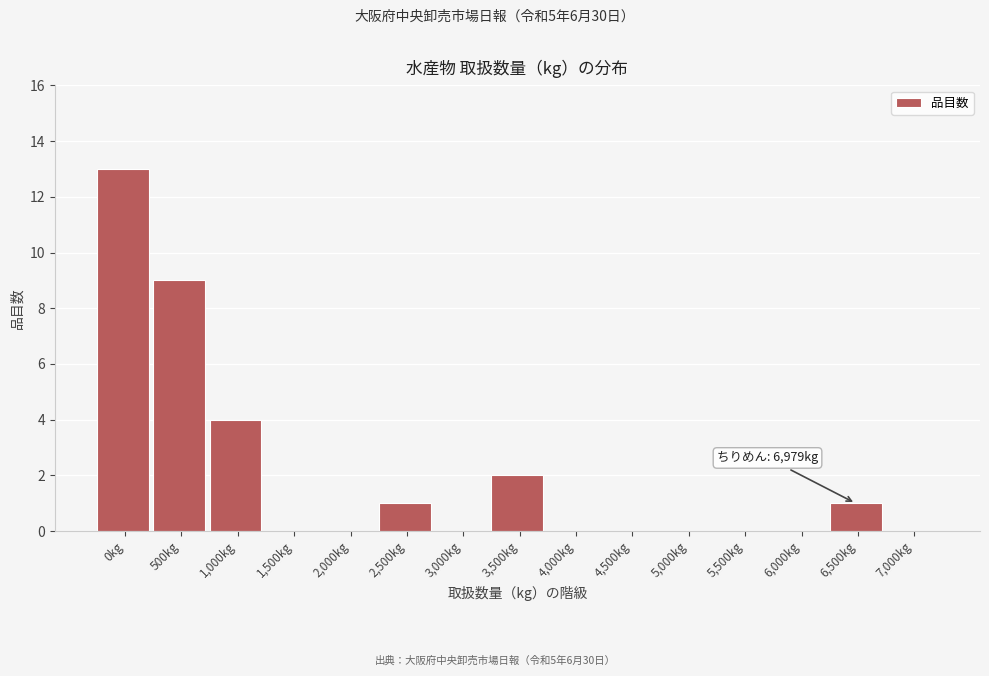

Reading right to left, list all the values displayed in this chart.

7,000kg=0	6,500kg=1	6,000kg=0	5,500kg=0	5,000kg=0	4,500kg=0	4,000kg=0	3,500kg=2	3,000kg=0	2,500kg=1	2,000kg=0	1,500kg=0	1,000kg=4	500kg=9	0kg=13